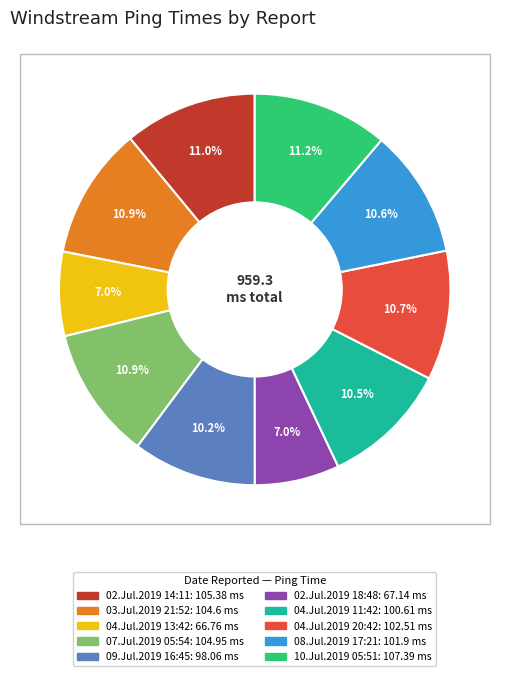

Approximately how many times larger is the value at 10.Jul.2019 05:51 compared to 02.Jul.2019 18:48?

1.6